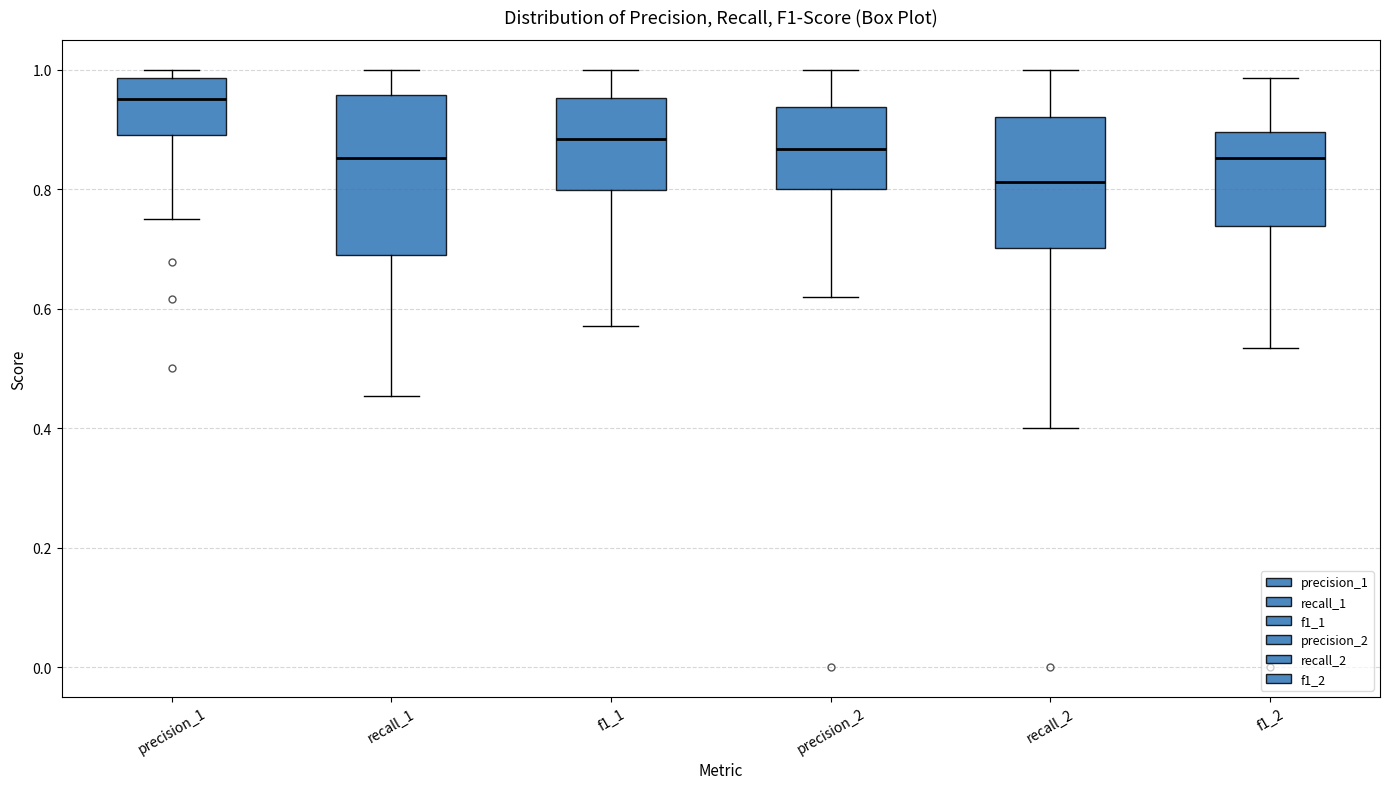

Where does the median line of the box for f1_1 sit on the y-axis? The values are not printed on the chart, so give them approximately, as read against the axis.

0.88